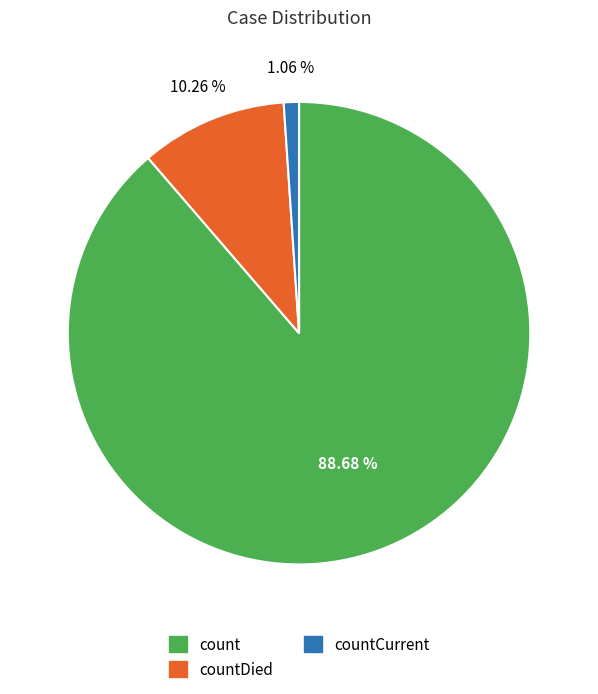

Is there any slice that represents more than half of the pie?

Yes